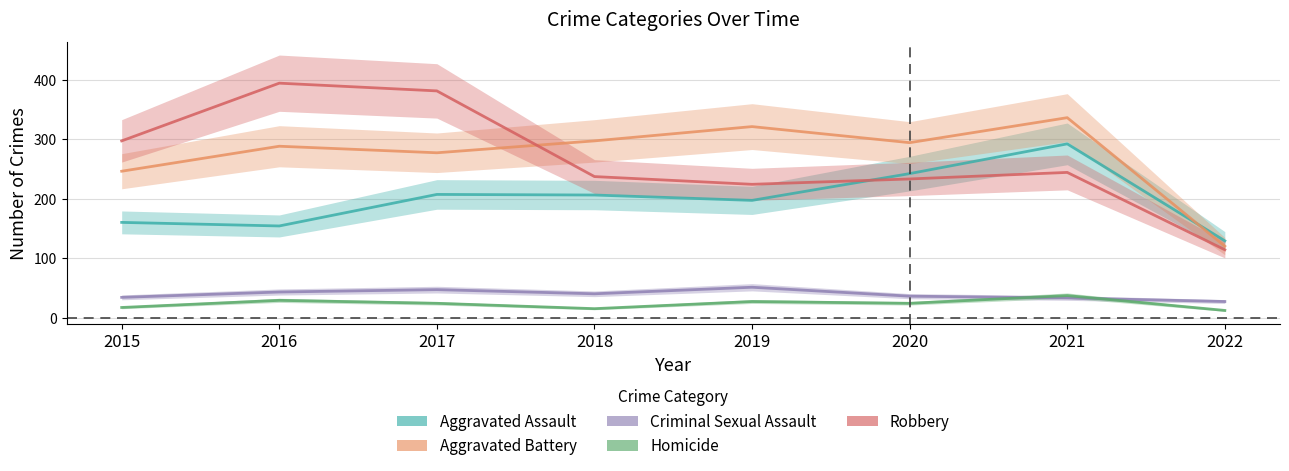

What is the average value of the Aggravated Assault series?

198